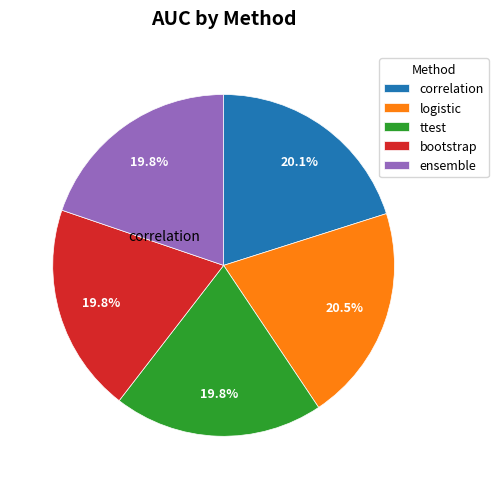

Which has a higher value, ttest or logistic?

logistic